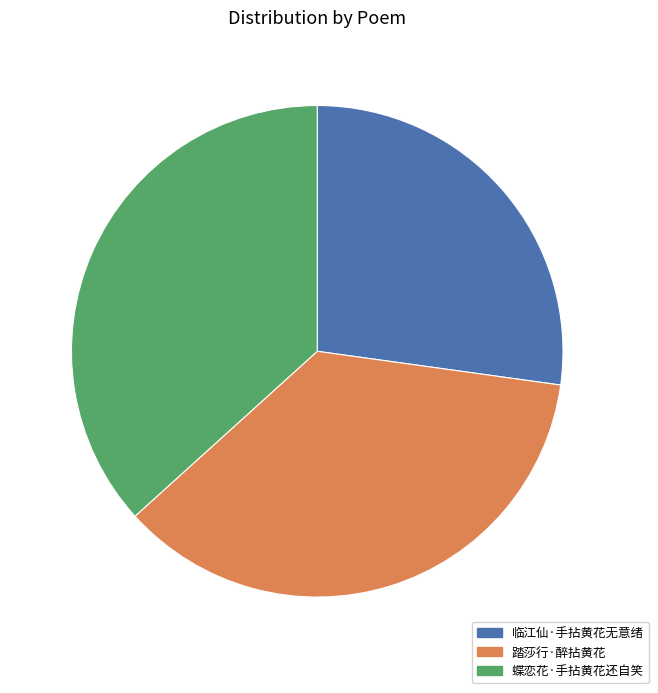

How many segments does this pie chart have?

3